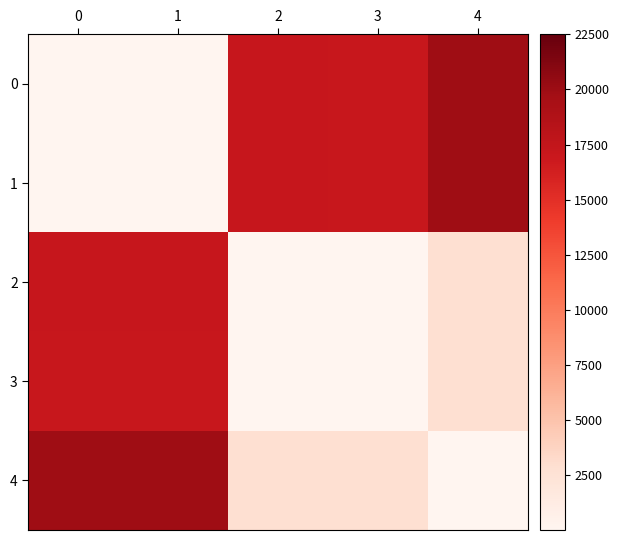

Reading right to left, list all the values displayed in this chart.

0: 4=19870.2	3=17099.8	2=17144.8	1=2.5	0=0.0
1: 4=19872.7	3=17102.2	2=17147.2	1=0.0	0=2.5
2: 4=2725.4	3=45.0	2=0.0	1=17147.2	0=17144.8
3: 4=2770.4	3=0.0	2=45.0	1=17102.2	0=17099.8
4: 4=0.0	3=2770.4	2=2725.4	1=19872.7	0=19870.2